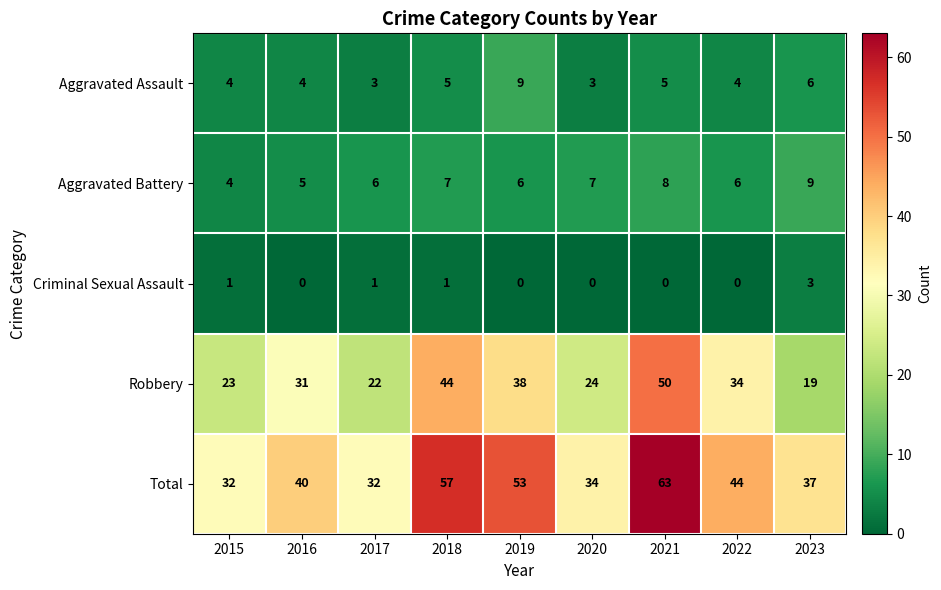

Count the number of categories in the chart.

9